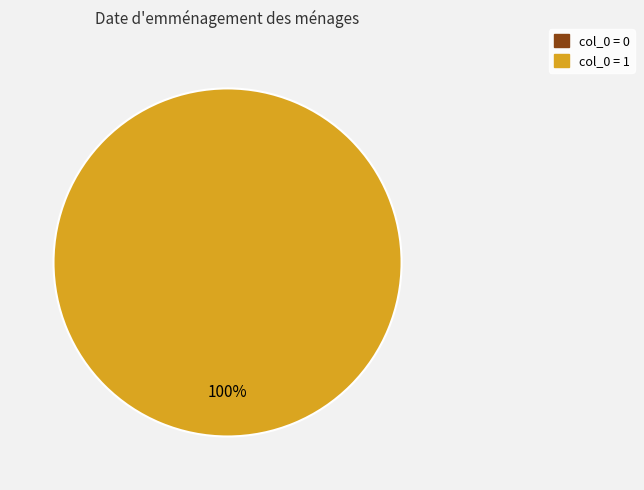

How many segments does this pie chart have?

2